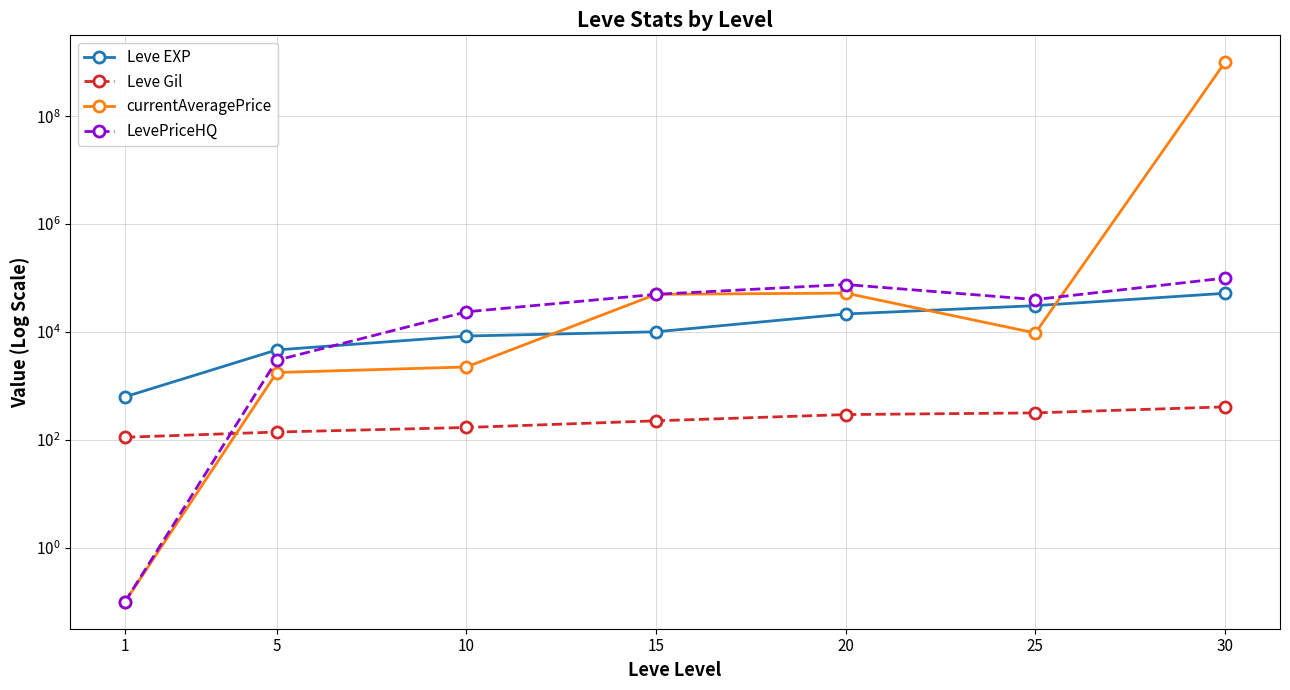

What value does the Leve EXP series have at 25?

30820.0